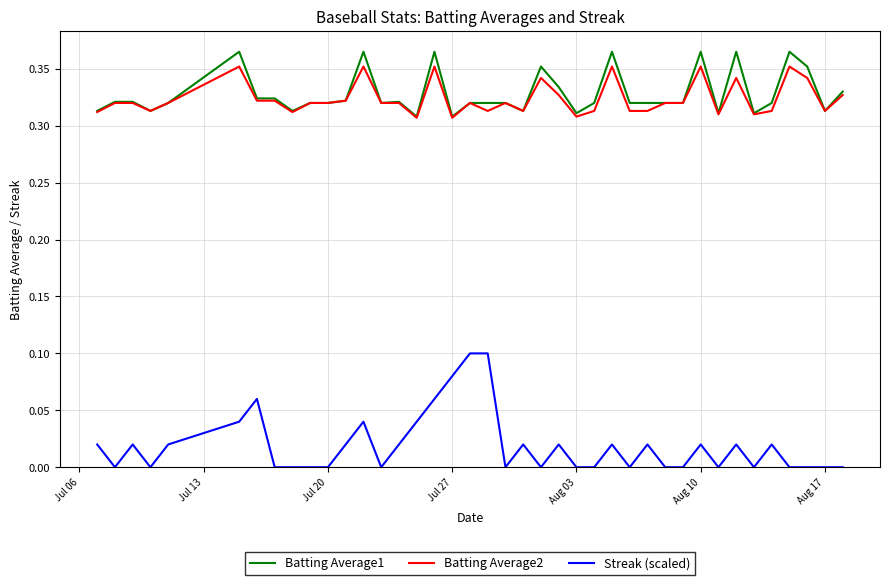

True or false: Batting Average2 and Streak (scaled) cross at least once.

False